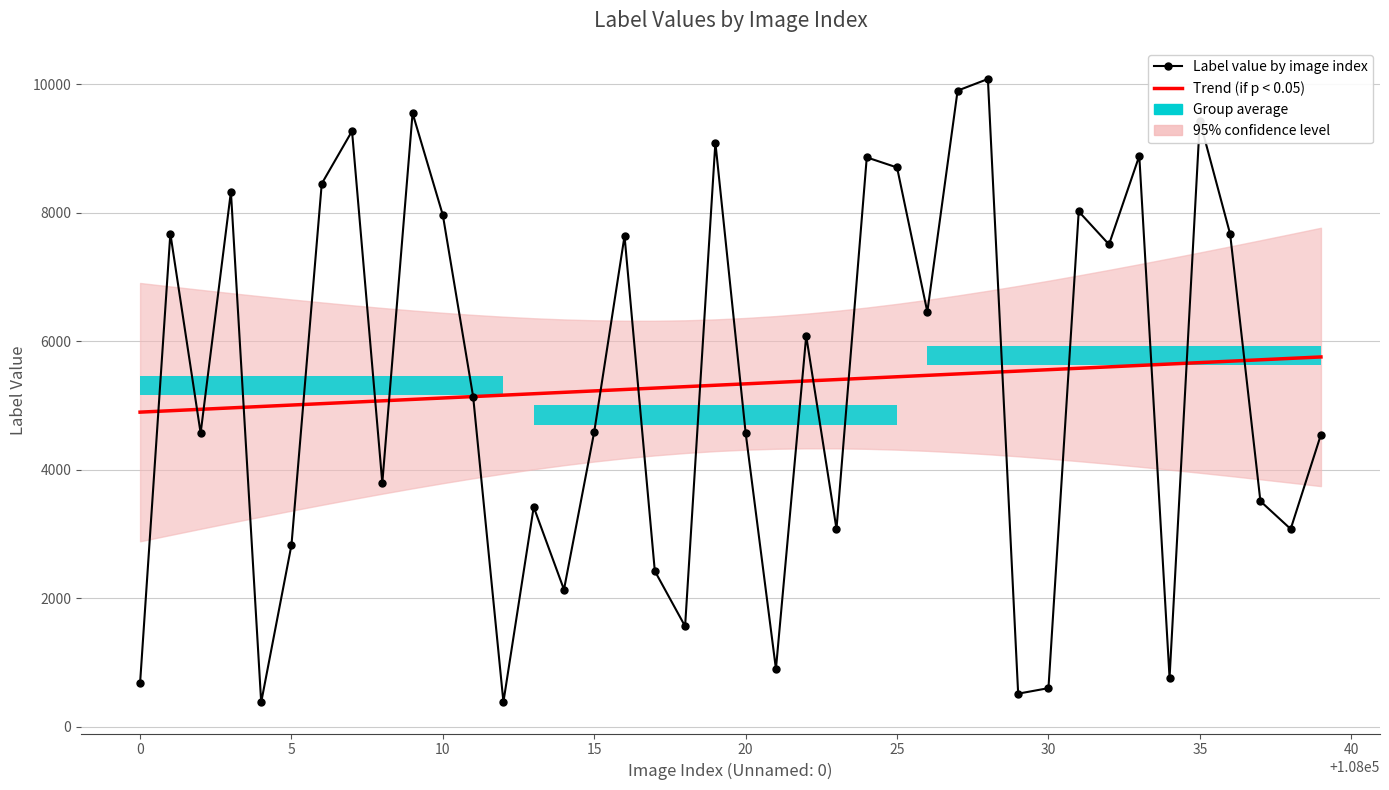

How many data points in Label value by image index are less than 5138?

20